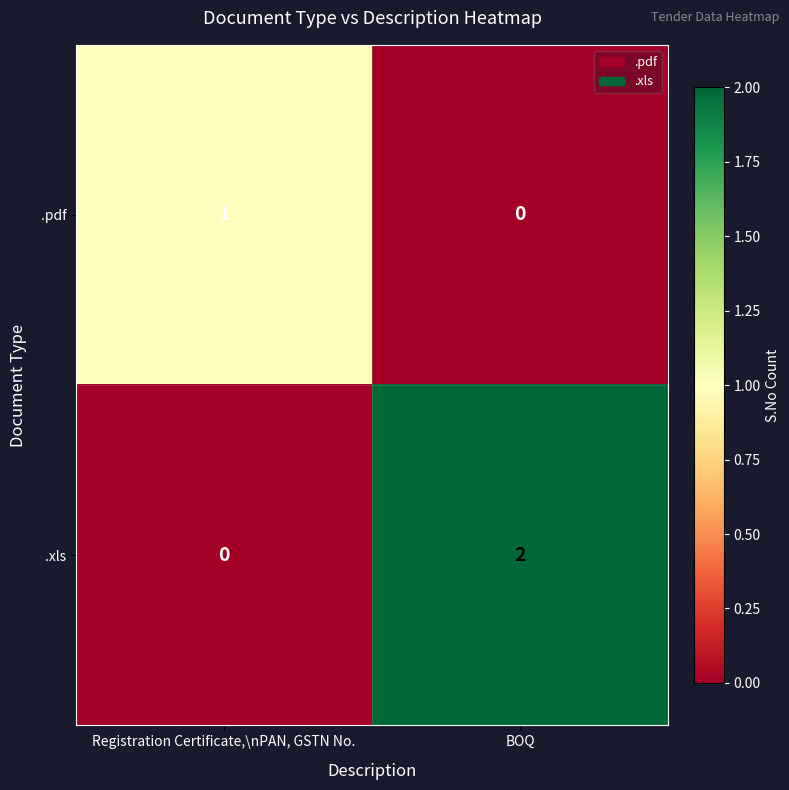

Which category has the highest value across all series?

BOQ